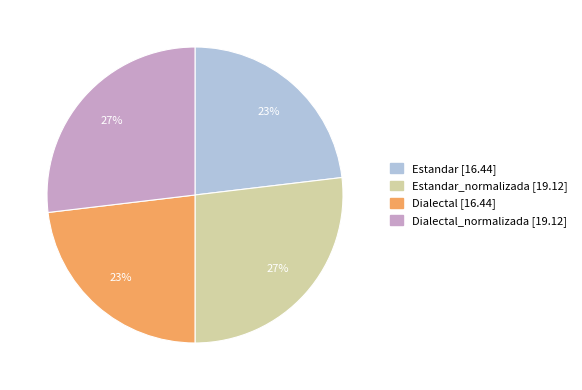

To the nearest percent, what is the average slice percentage?

25%